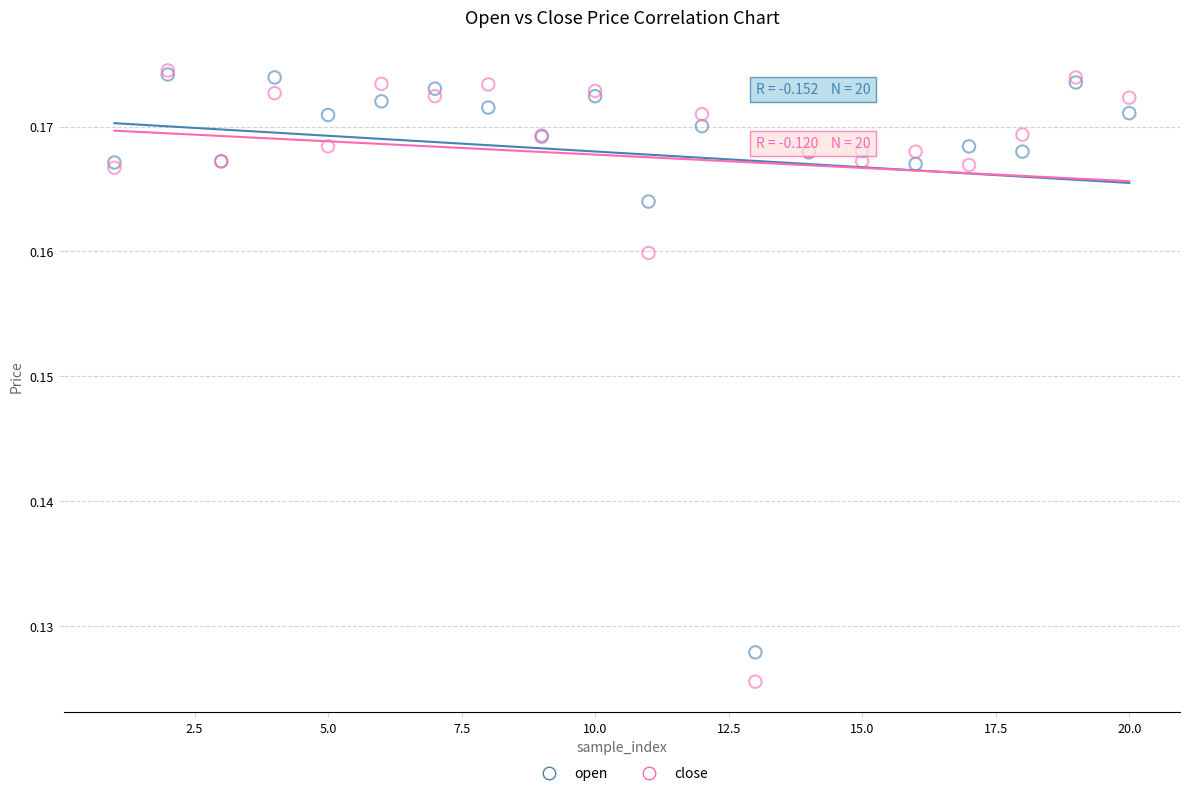

Which series has the widest spread of Y values?

close